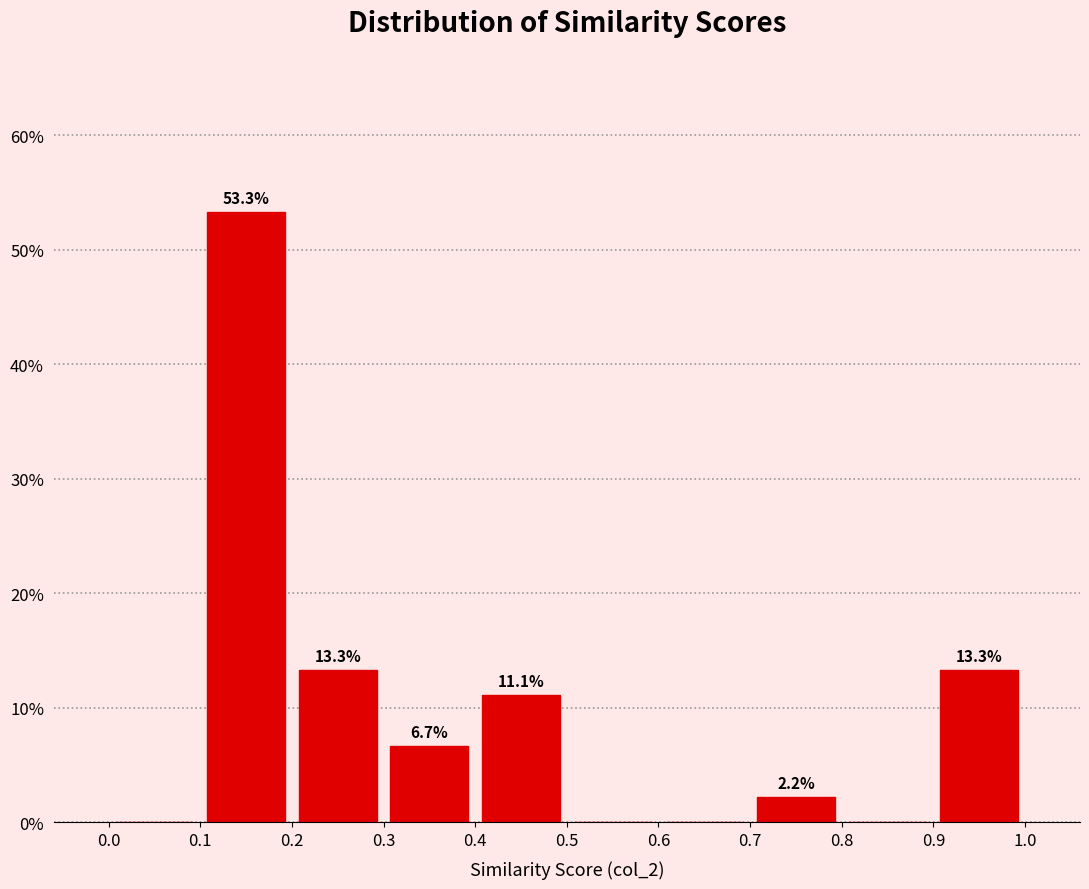

Over which range of the x-axis is the bar tallest?

0.1 to 0.2